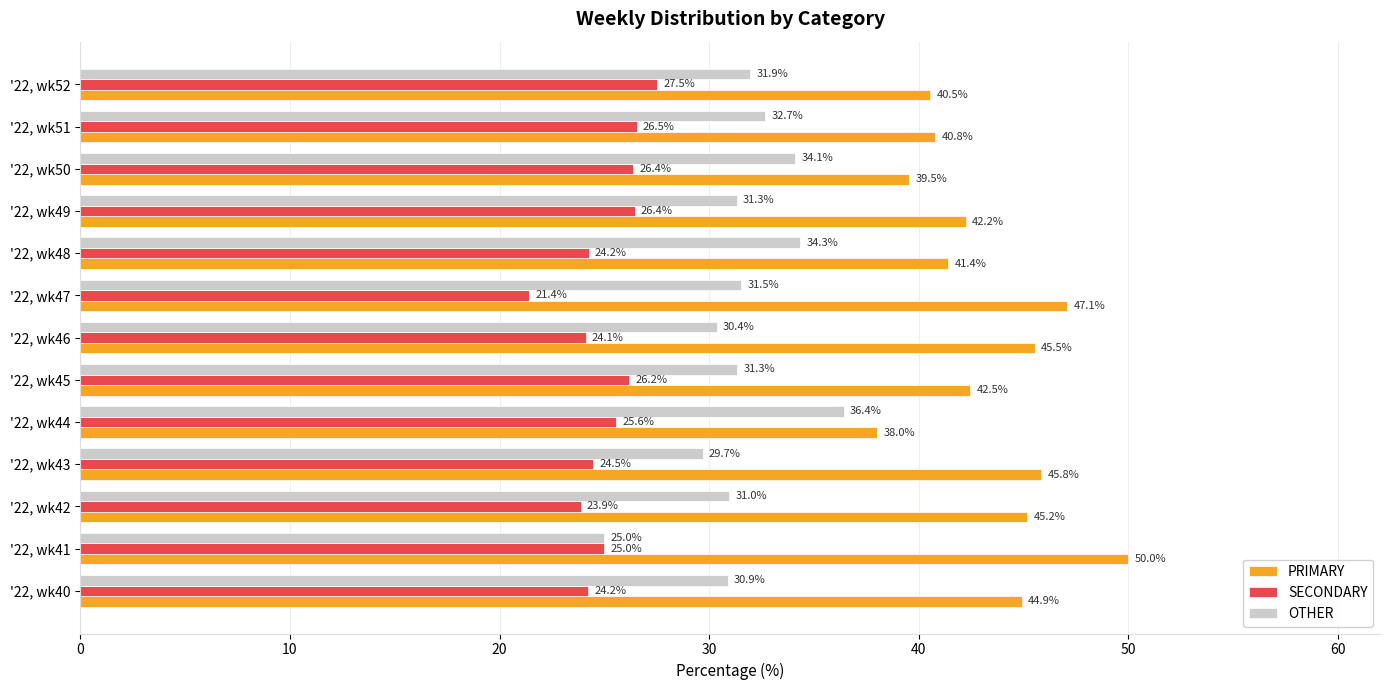

Is the value of OTHER at '22, wk44 greater than the value of SECONDARY at '22, wk47?

Yes